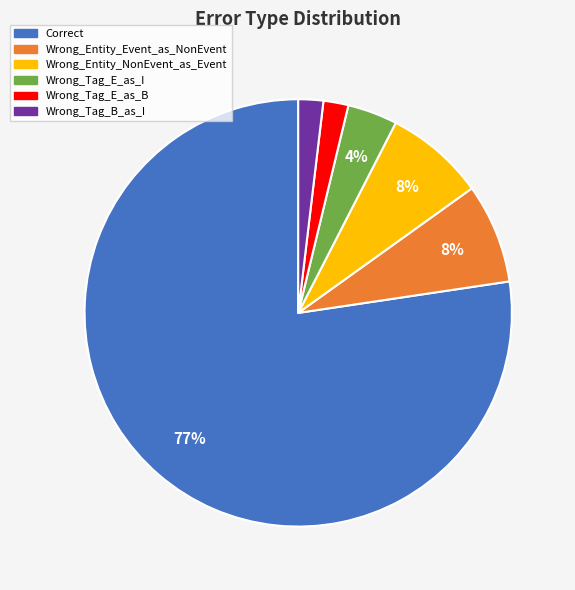

Is Correct the majority of the pie?

Yes